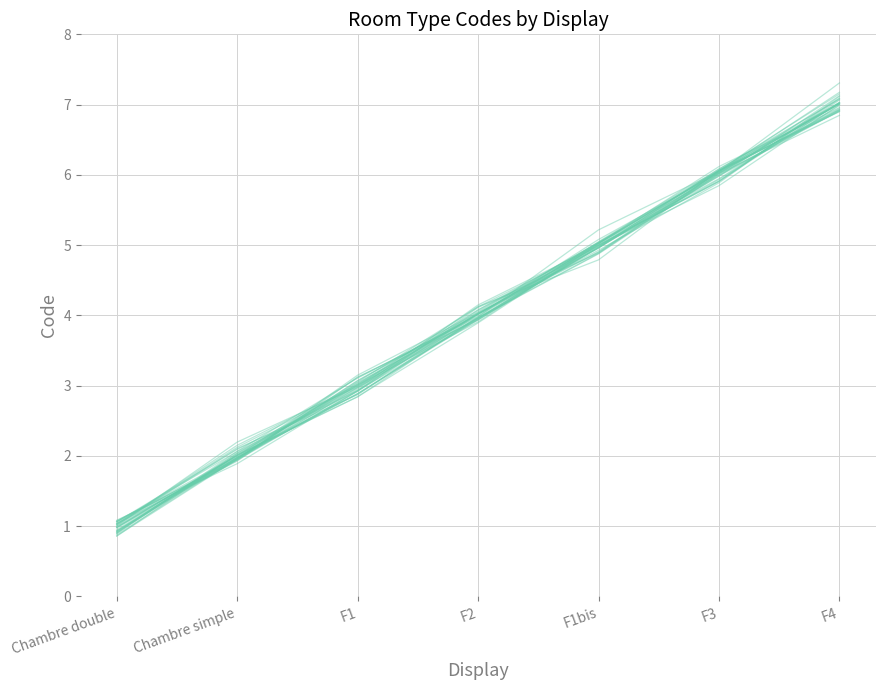

Reading left to right, extract all data points from this chart.

1.0	2.0	3.1	4.1	5.0	6.0	7.1